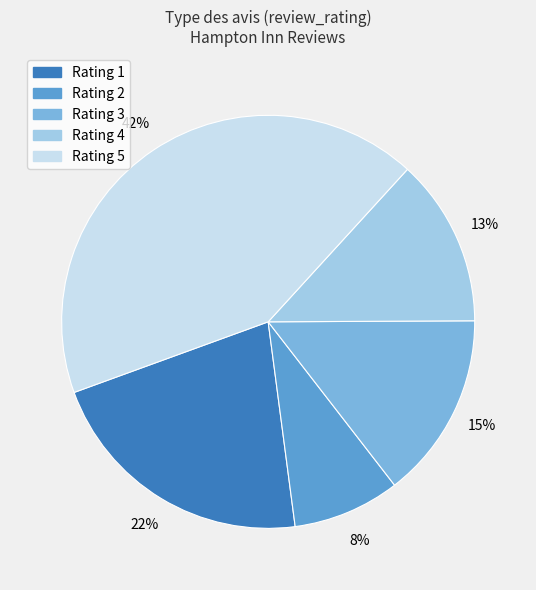

How many slices are in this pie chart?

5